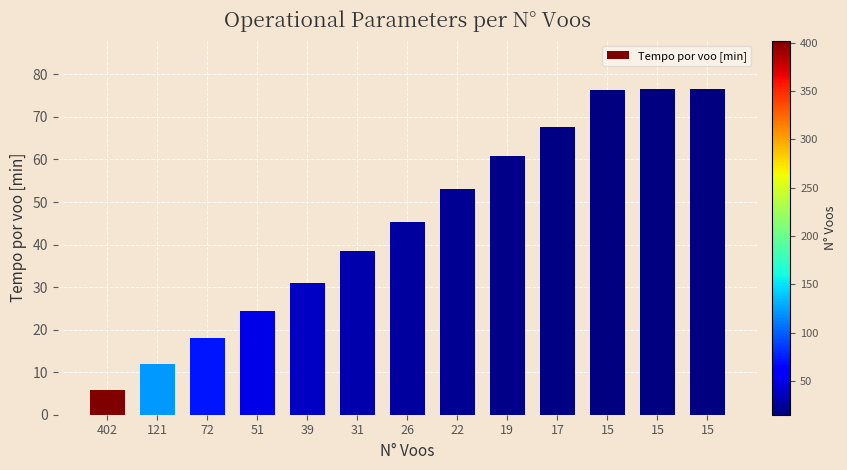

True or false: the data shows 70.4 at 22.

False